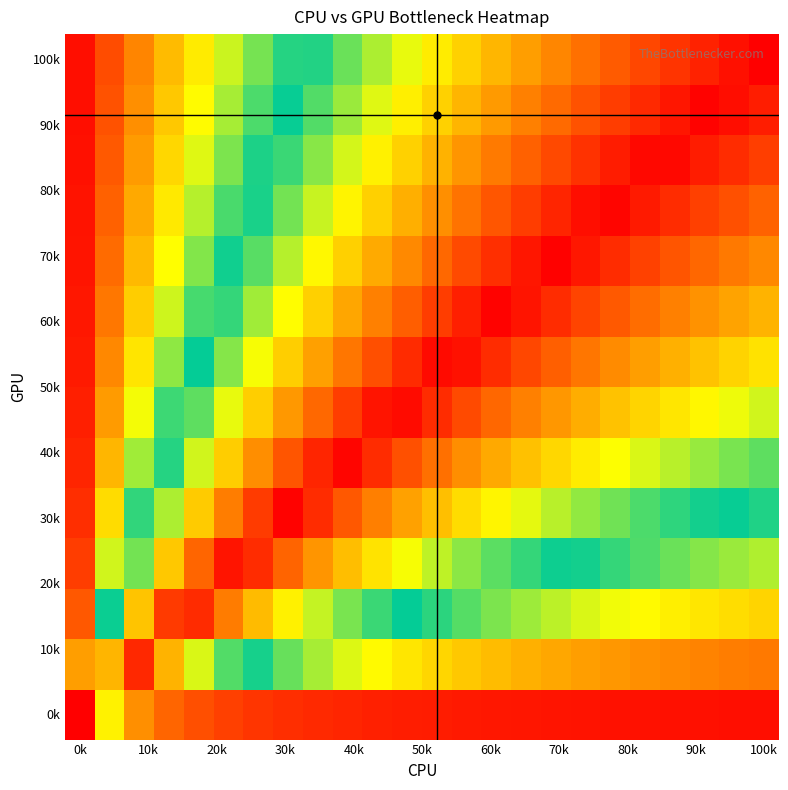

At which category is the sum across all series the highest?

13